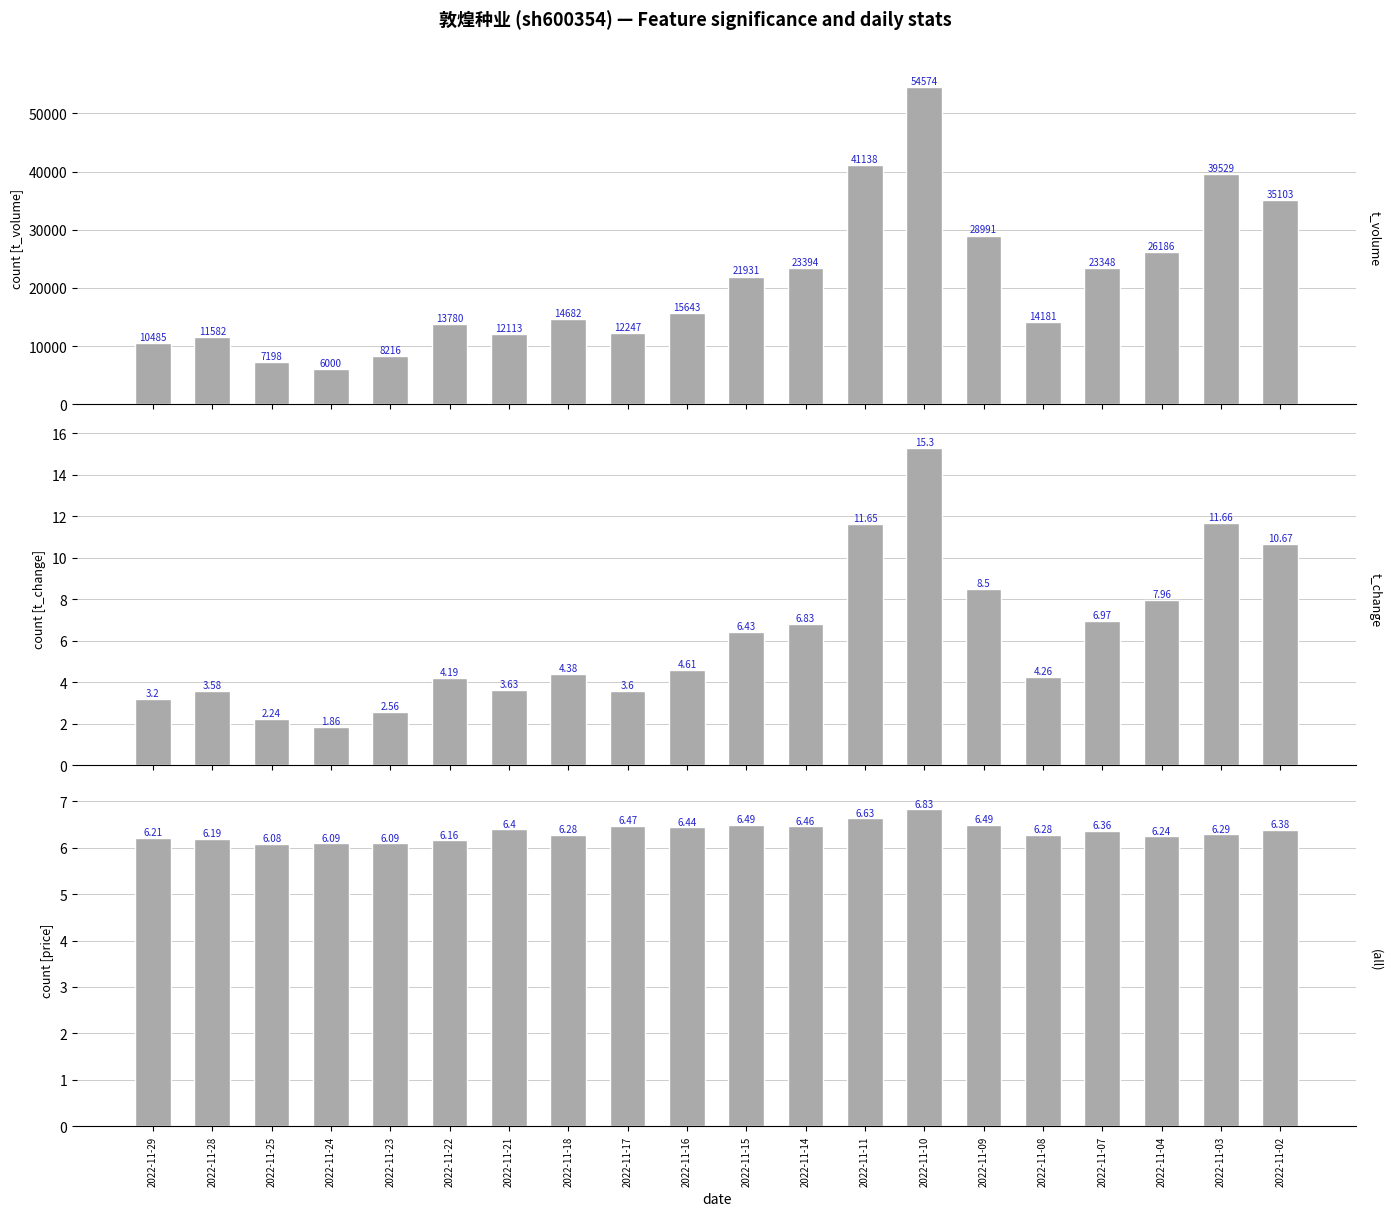

Which series has the largest total across all categories?

t_volume